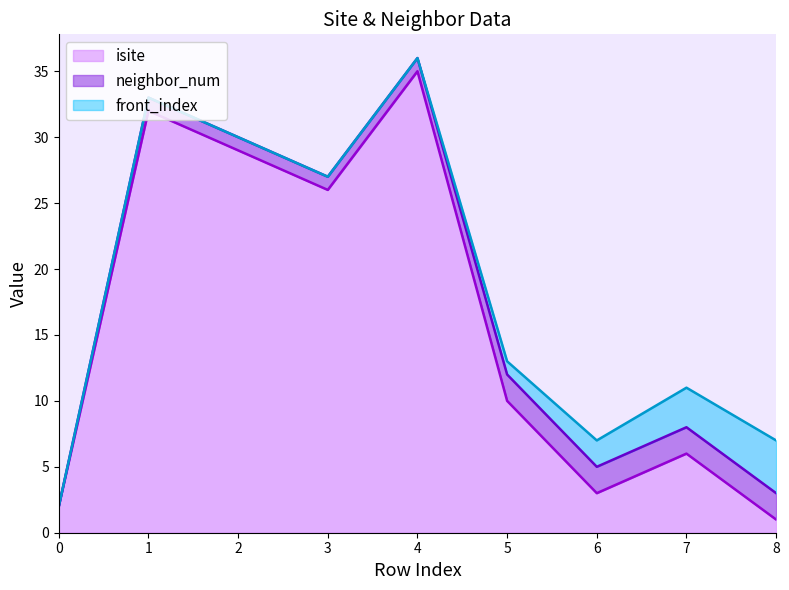

How many positive values does the neighbor_num series have?

8